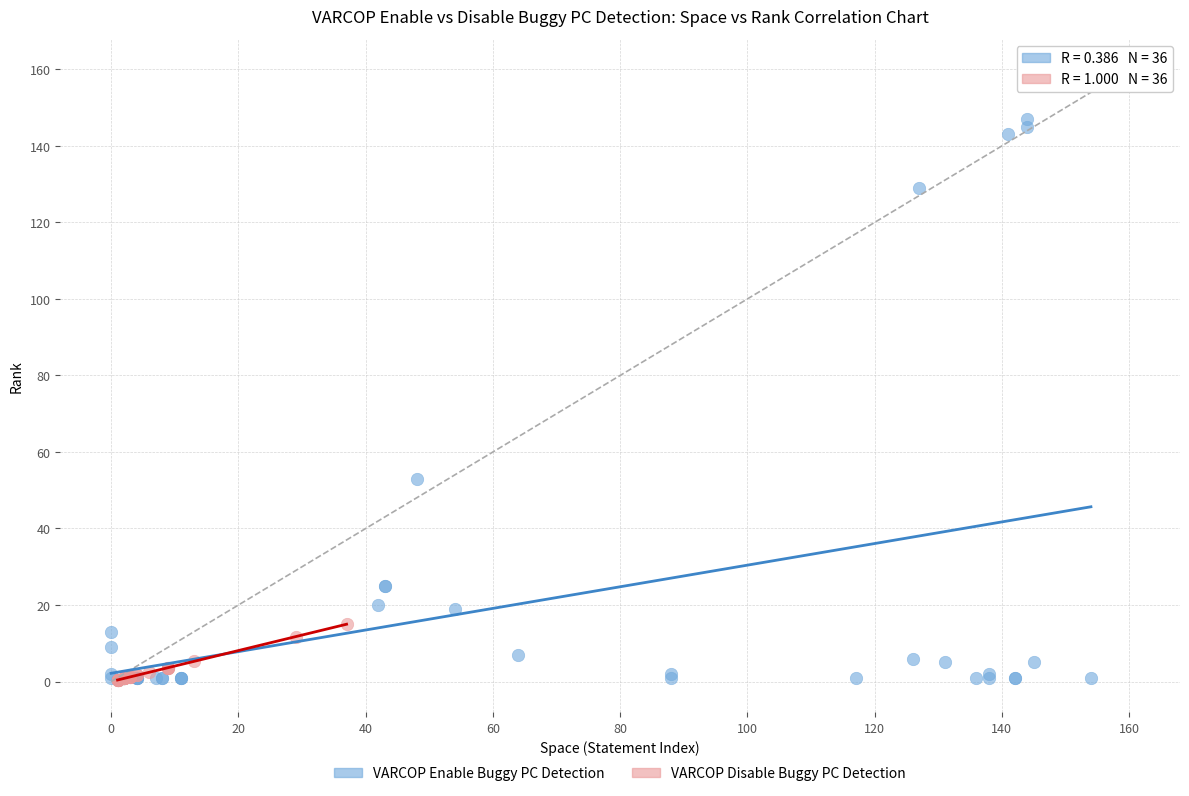

Which series contains the highest Y value?

VARCOP Enable Buggy PC Detection